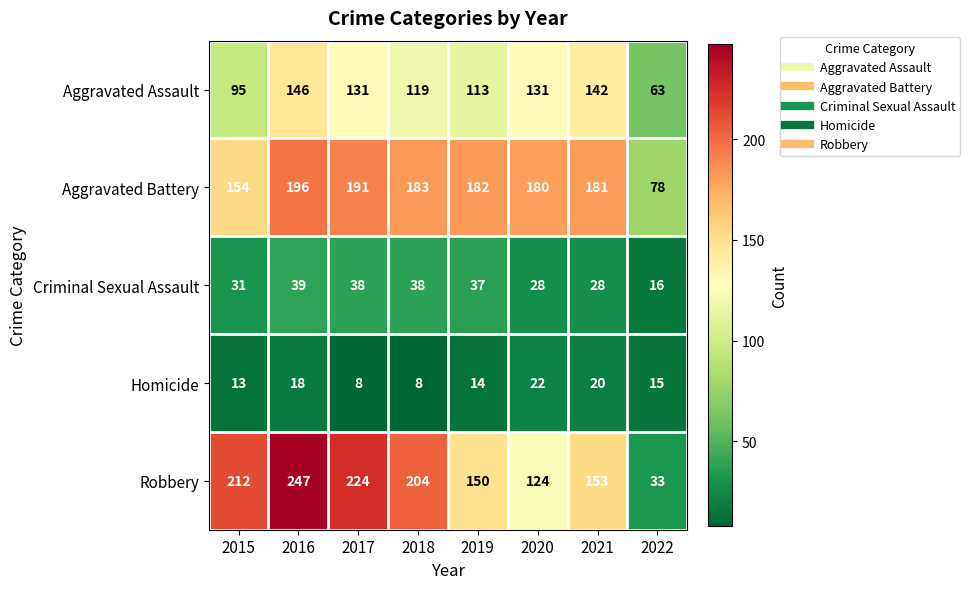

Which category has the highest value in the Aggravated Assault series?

2016